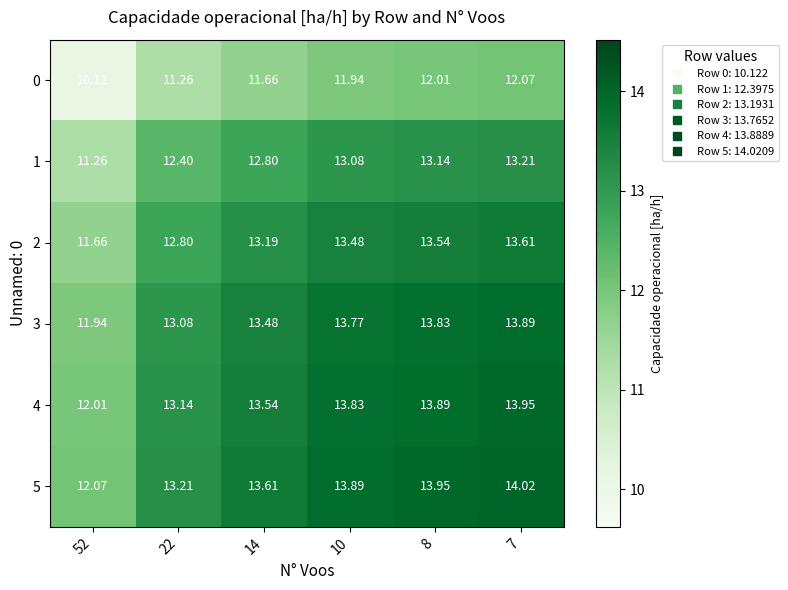

Is the value of 1 at 7 greater than the value of 0 at 8?

Yes